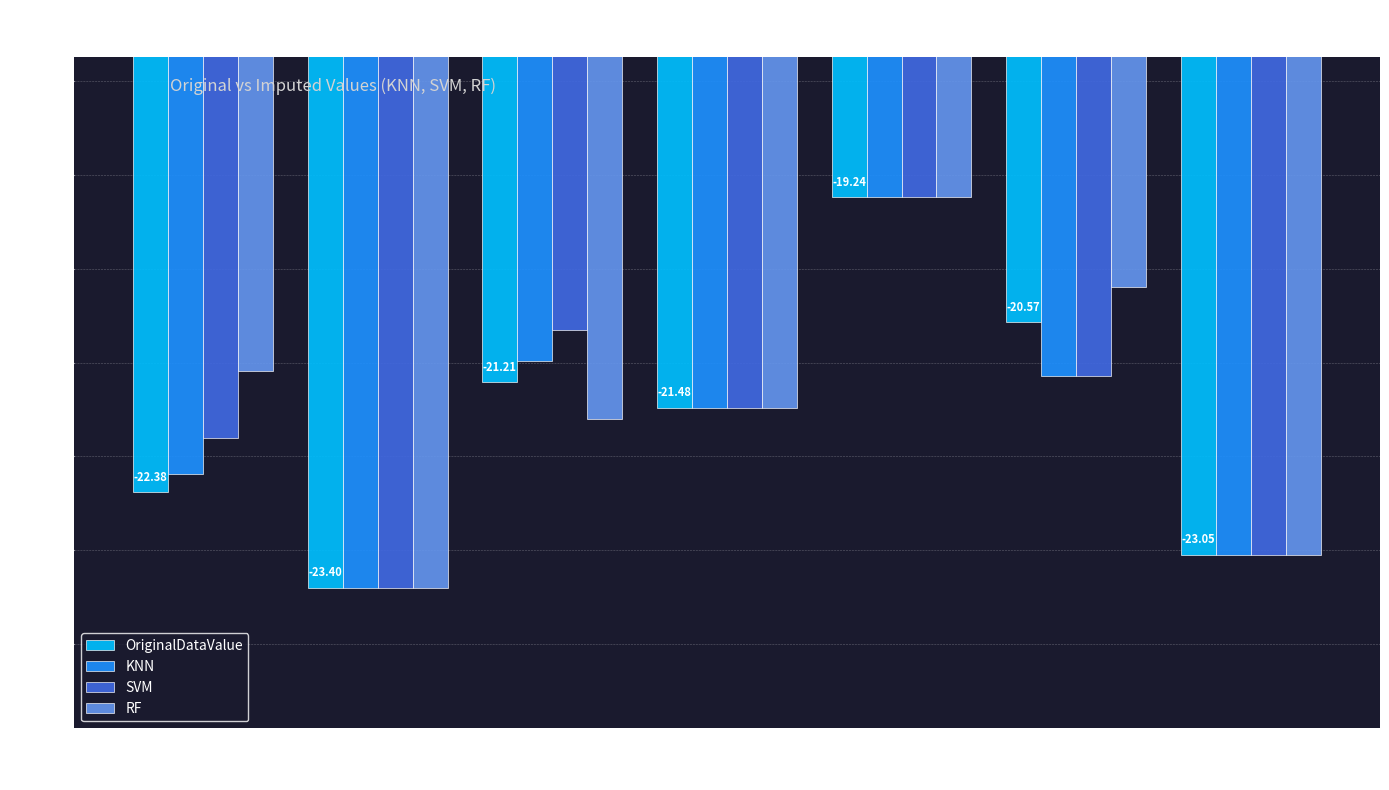

Is it true that OriginalDataValue equals -34.8 at S 21?

False